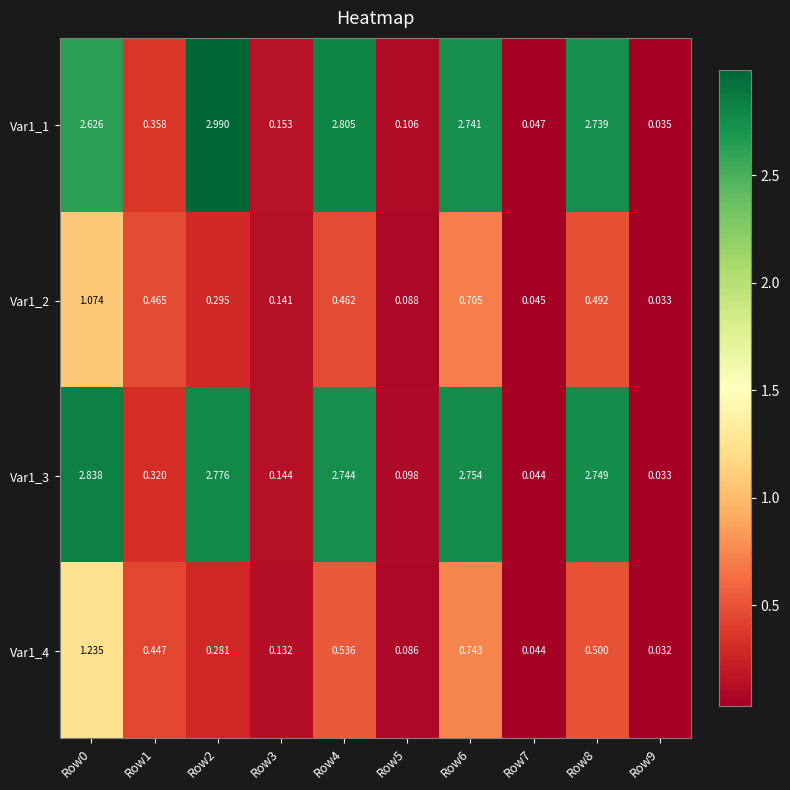

What is the greatest value displayed?

3.0